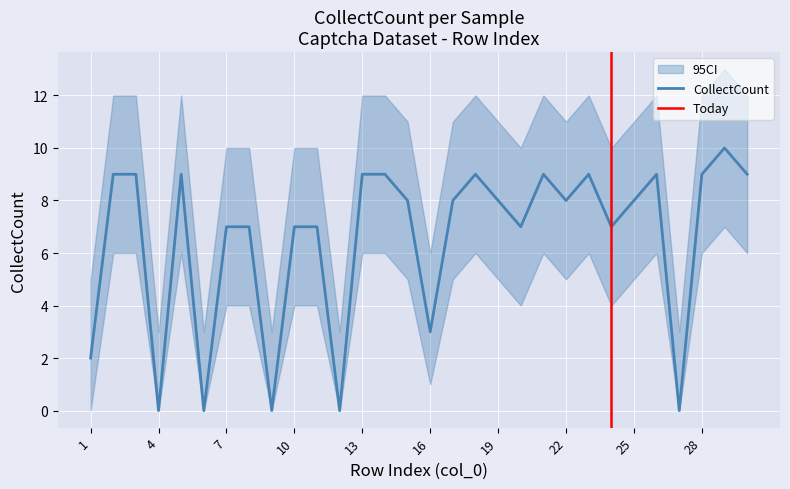

Reading left to right, extract all data points from this chart.

CollectCount: 1=2	2=9	3=9	4=0	5=9	6=0	7=7	8=7	9=0	10=7	11=7	12=0	13=9	14=9	15=8	16=3	17=8	18=9	19=8	20=7	21=9	22=8	23=9	24=7	25=8	26=9	27=0	28=9	29=10	30=9
CI_lower: 1=0	2=6	3=6	4=0	5=6	6=0	7=4	8=4	9=0	10=4	11=4	12=0	13=6	14=6	15=5	16=1	17=5	18=6	19=5	20=4	21=6	22=5	23=6	24=4	25=5	26=6	27=0	28=6	29=7	30=6
CI_upper: 1=5	2=12	3=12	4=3	5=12	6=3	7=10	8=10	9=3	10=10	11=10	12=3	13=12	14=12	15=11	16=6	17=11	18=12	19=11	20=10	21=12	22=11	23=12	24=10	25=11	26=12	27=3	28=12	29=13	30=12